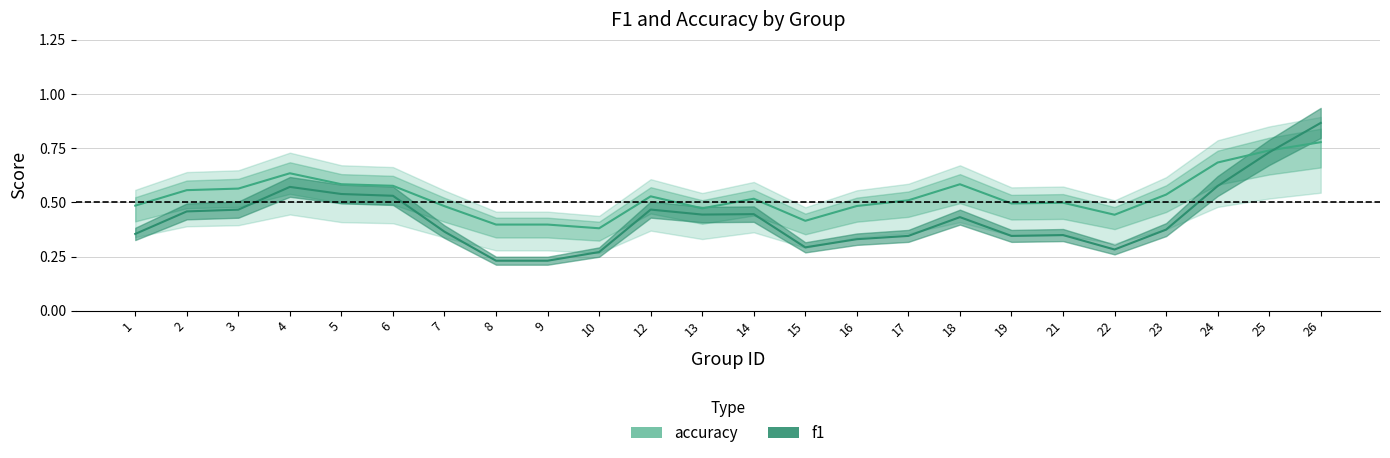

Between 3 and 5, which is larger?

5